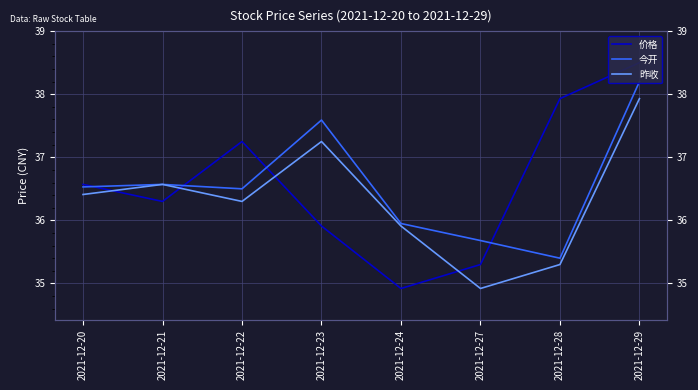

Rank the series at 2021-12-24 from lowest to highest value.

价格, 昨收, 今开